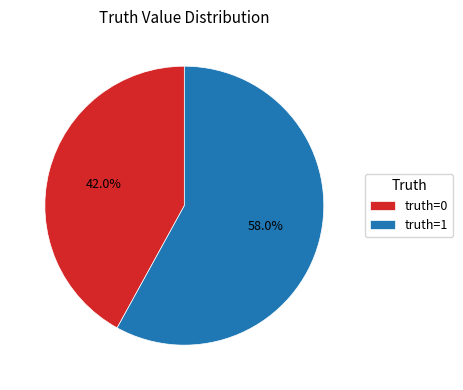

What is the majority slice?

truth=1